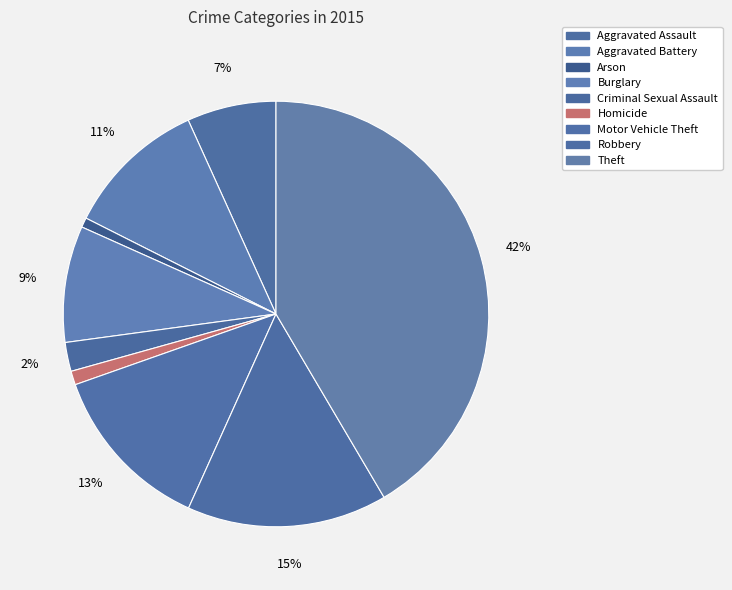

Rank the categories by value from highest to lowest.

Theft, Robbery, Motor Vehicle Theft, Aggravated Battery, Burglary, Aggravated Assault, Criminal Sexual Assault, Homicide, Arson